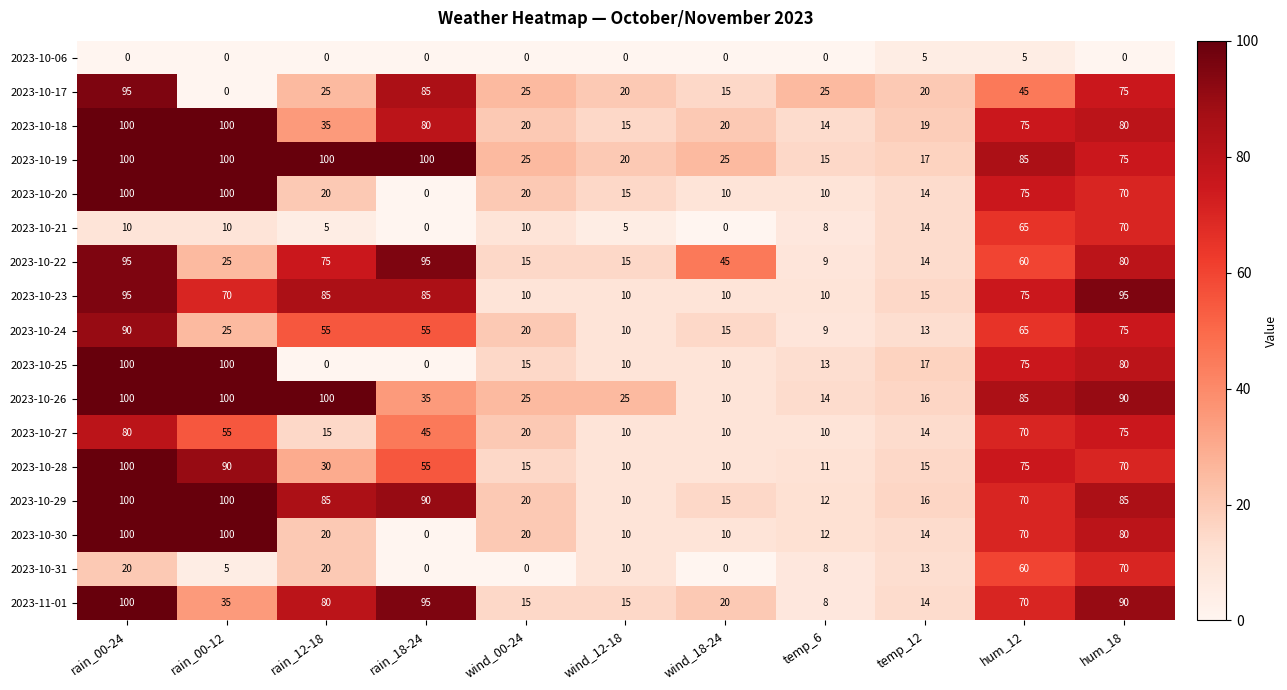

Count the number of categories in the chart.

11